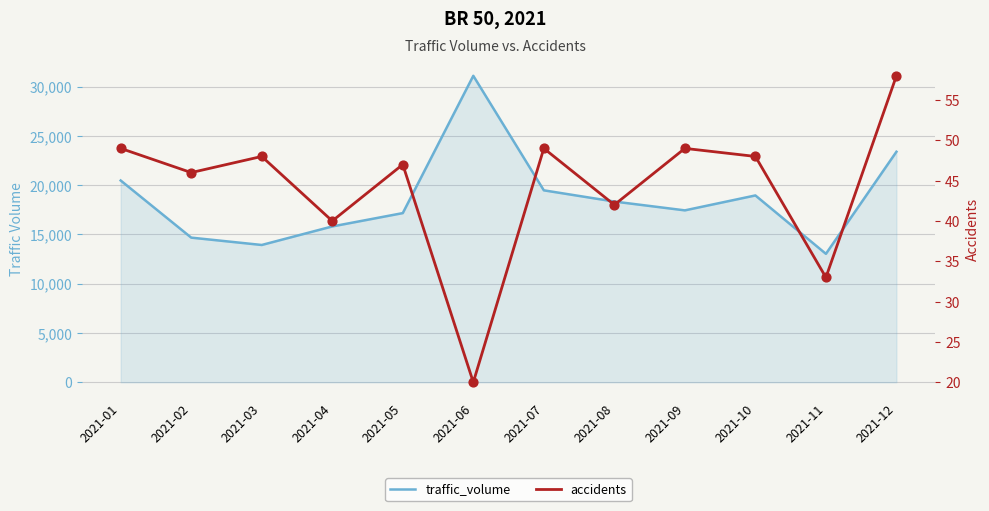

At which category is the sum across all series the highest?

2021-06